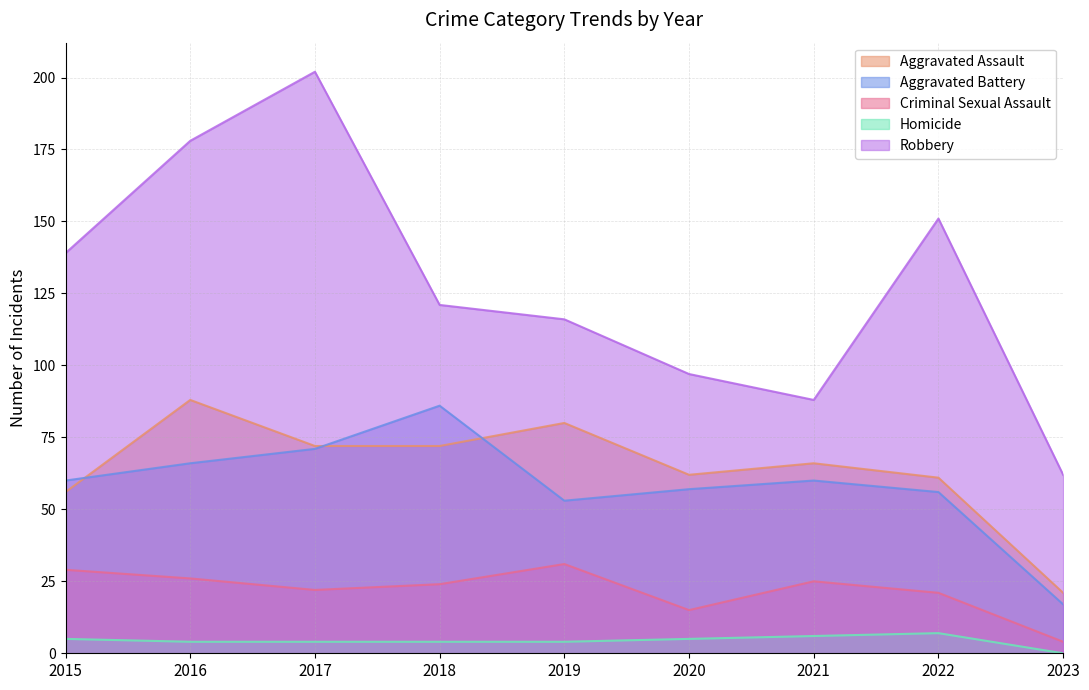

Which series has the widest spread of values?

Robbery